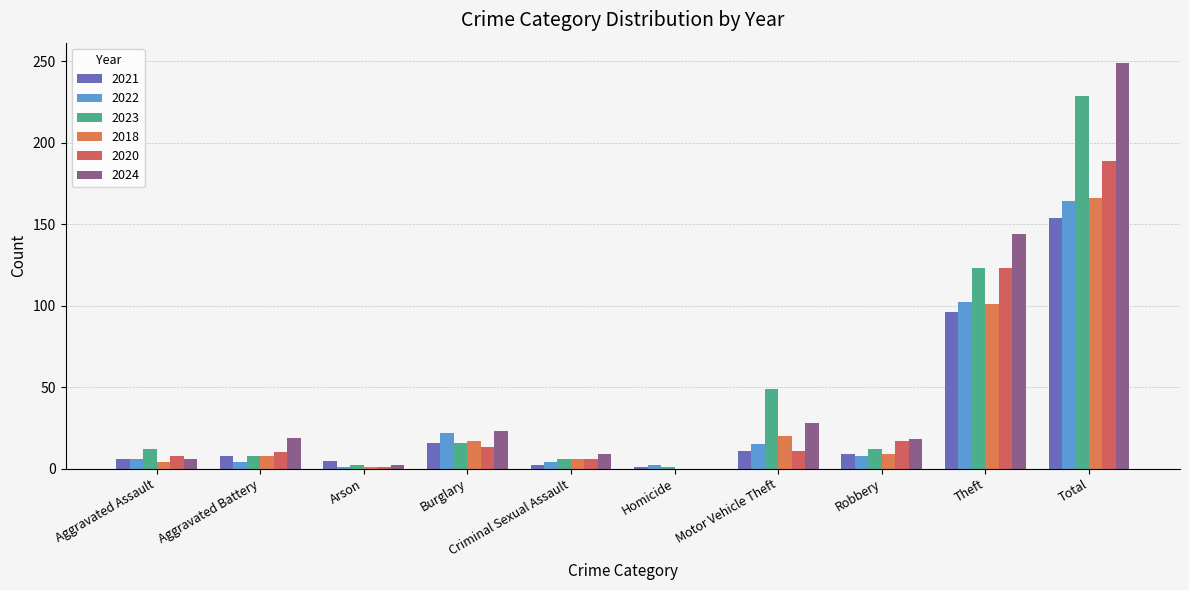

What position from the left is Aggravated Assault?

1